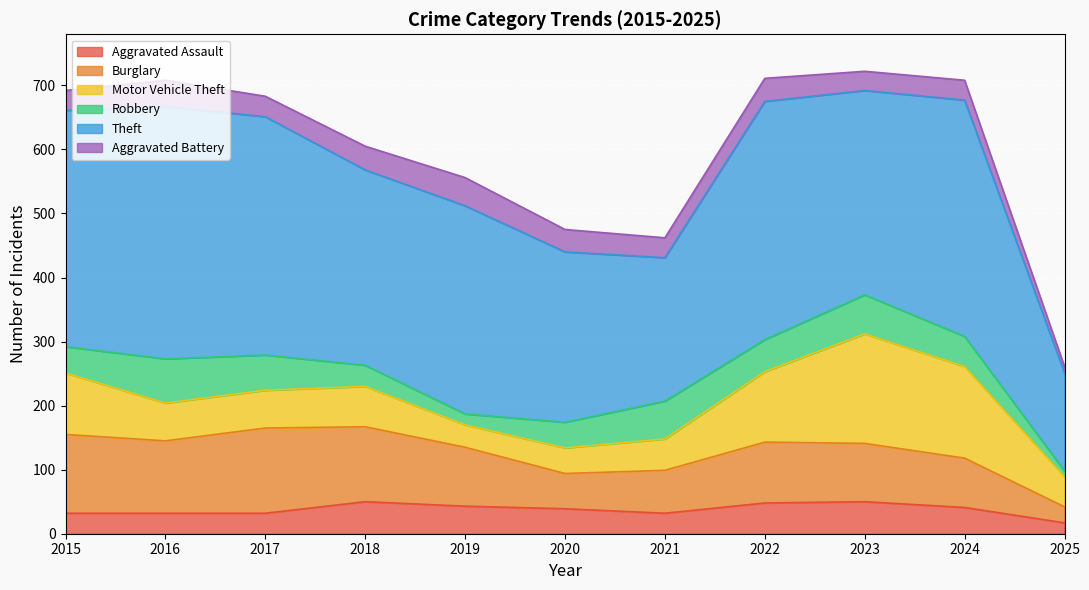

Which series changed the most between 2015 and 2024?

Motor Vehicle Theft